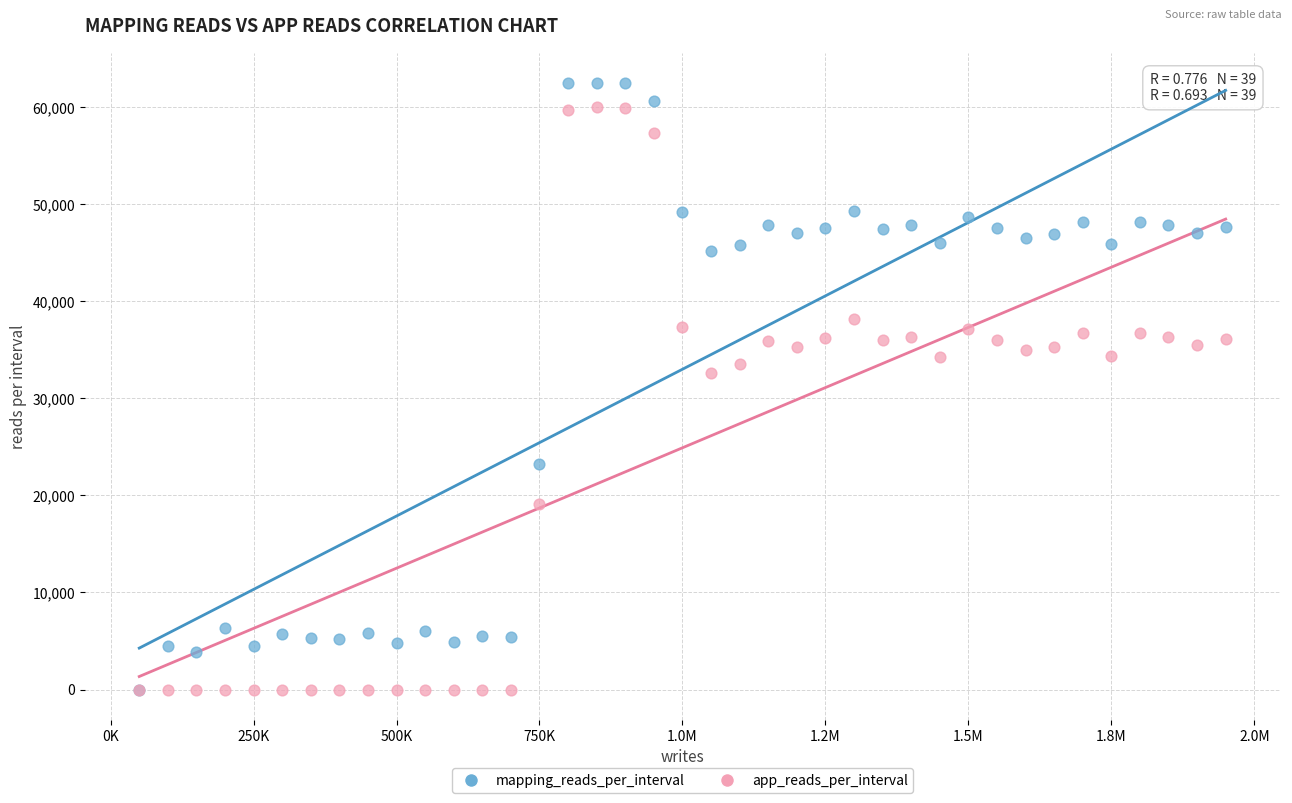

In the app_reads_per_interval series, what Y value is closest to 30028?

32621